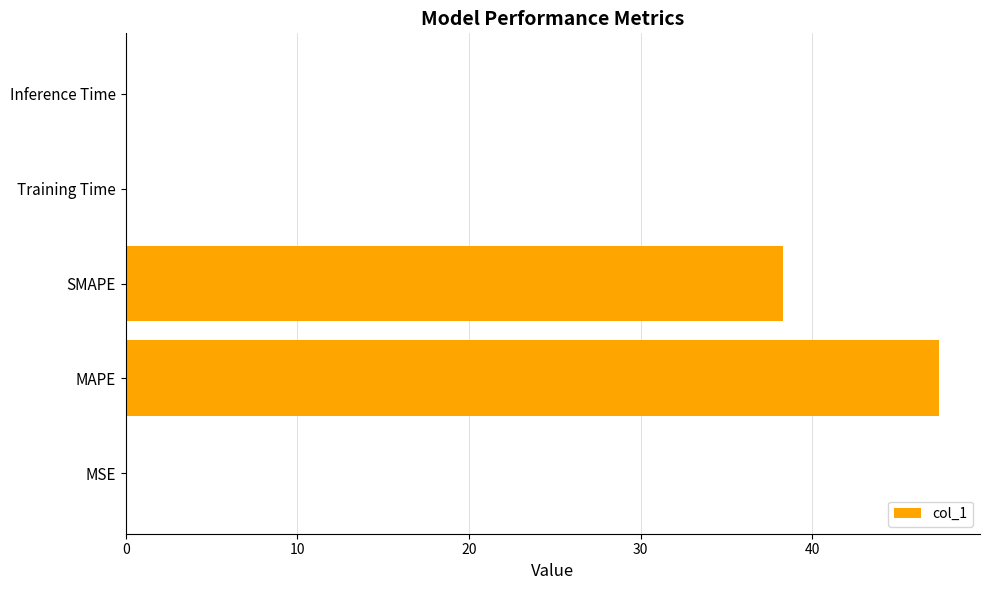

What is the maximum value shown in the chart?

47.4